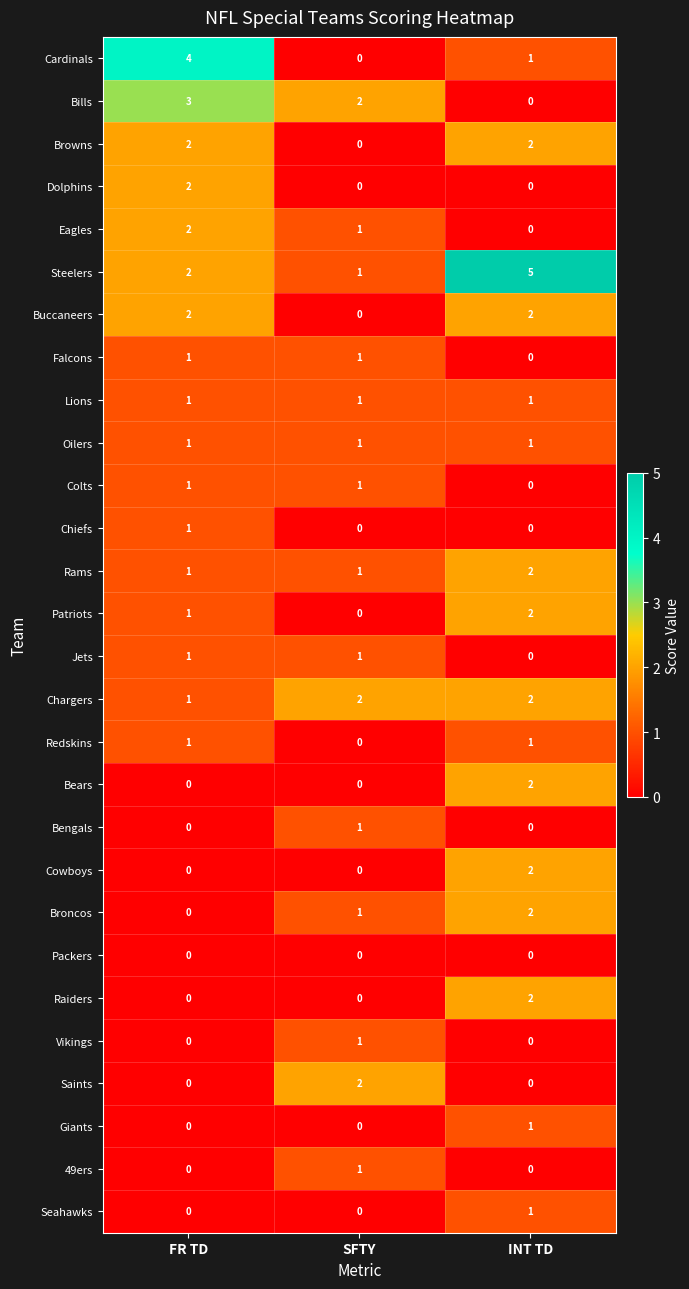

At which category is the sum across all series the highest?

INT TD